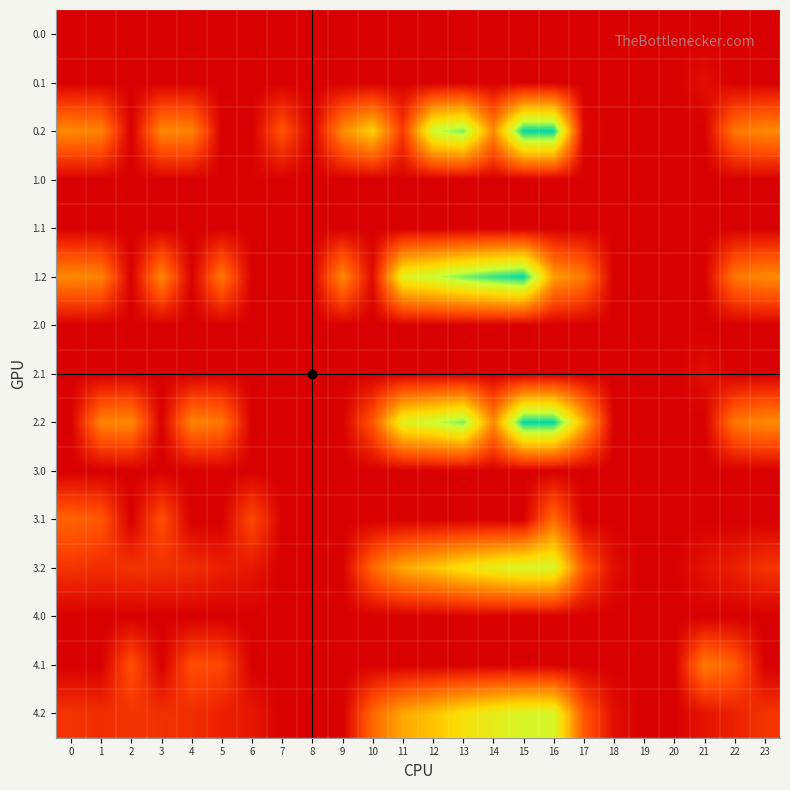

Which has a higher value, 2 or 23?

2